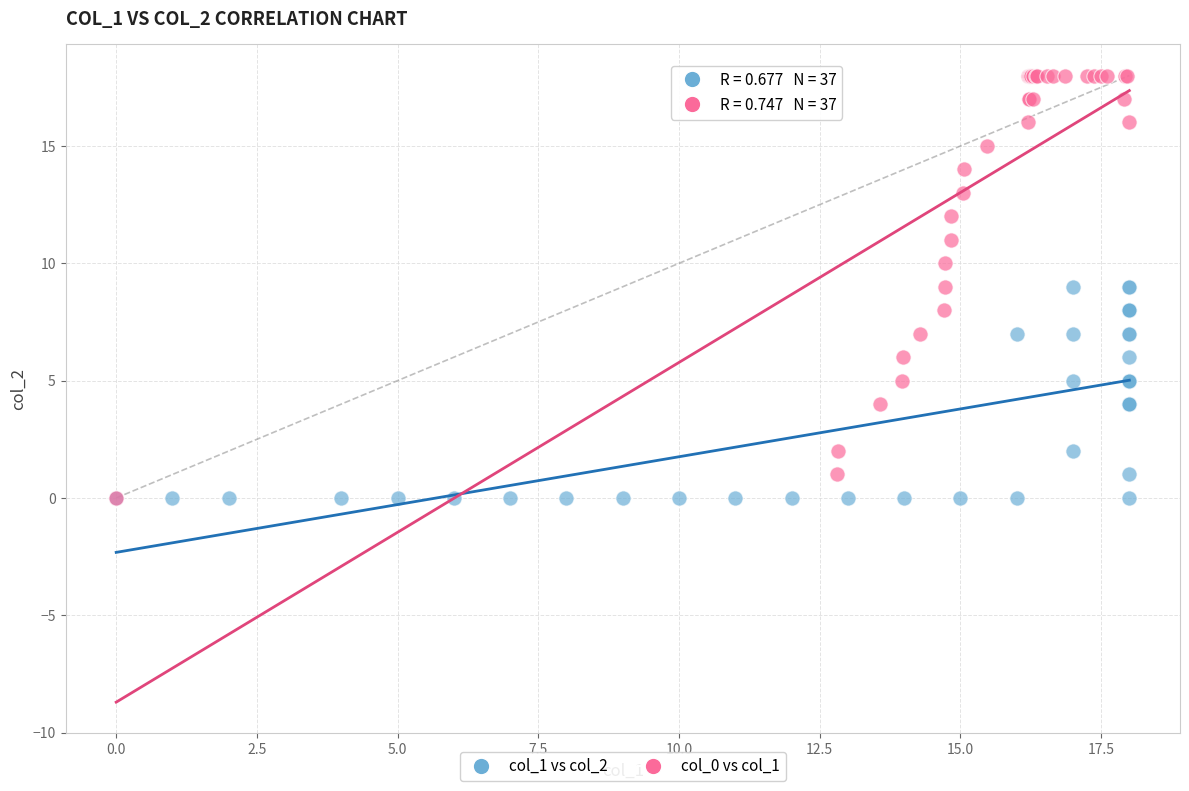

Which series has the largest Y range (max minus min)?

col_0 vs col_1